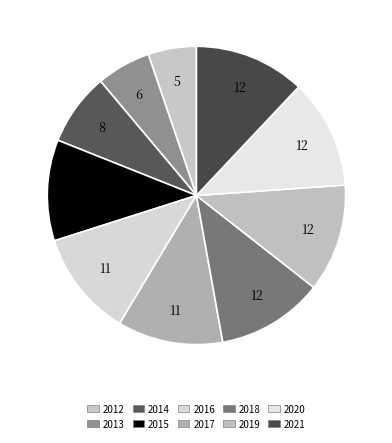

True or false: 2016 accounts for 11% of the total.

True